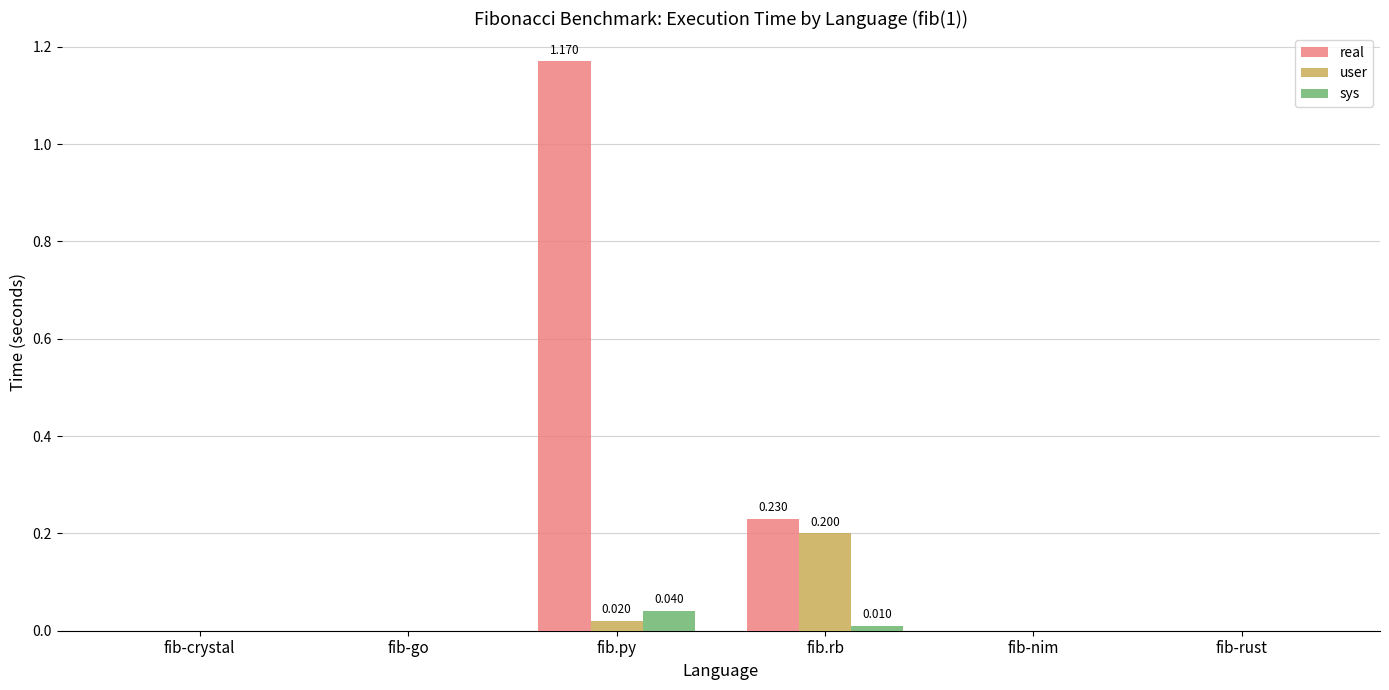

How many data points does each series have?

6